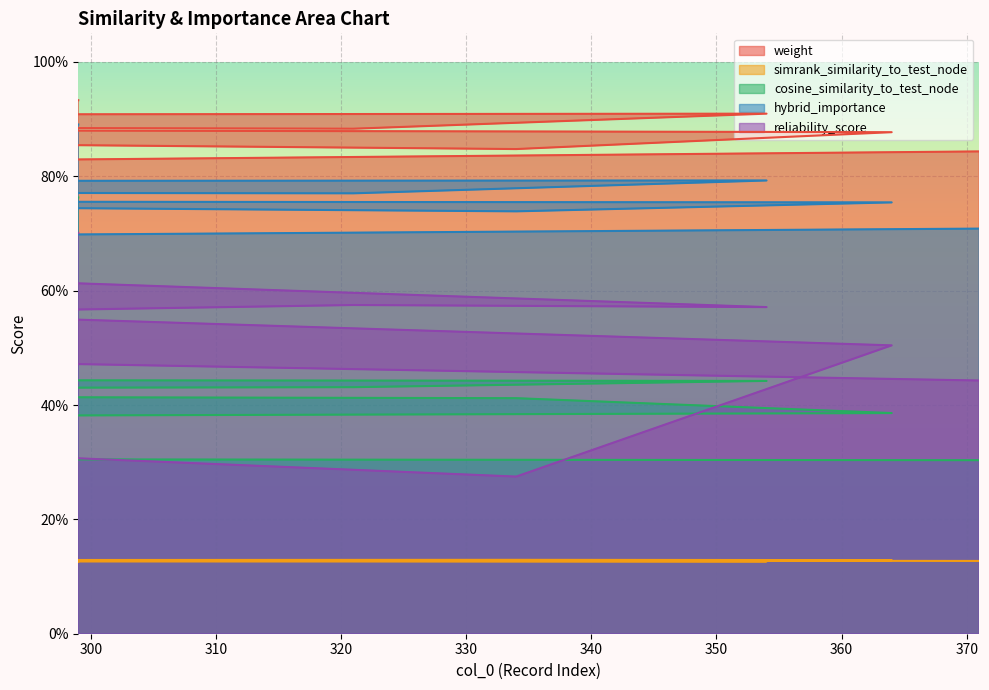

At which category is the sum across all series the highest?

299